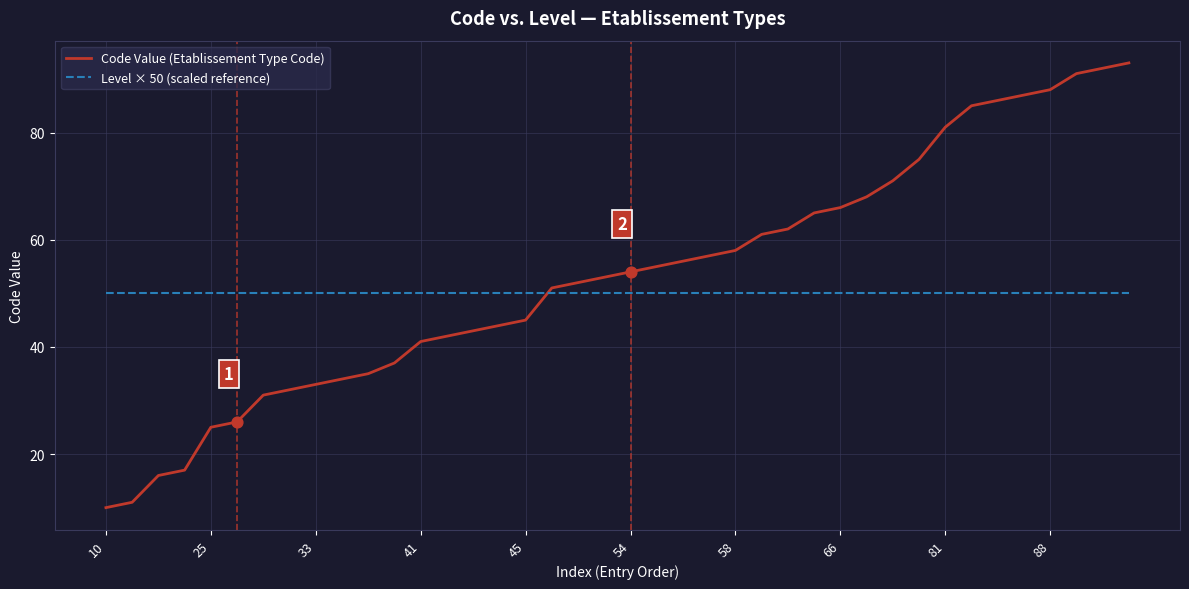

What is the highest value of the Code Value (Etablissement Type Code) series?

93